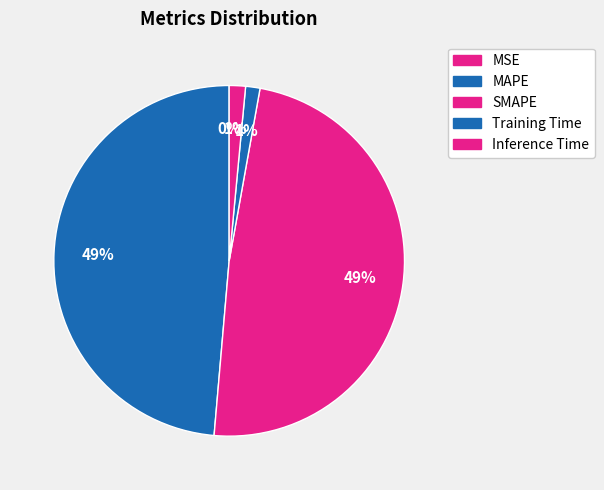

To the nearest percent, what is the difference between the MSE and Training Time slice percentages?

1%